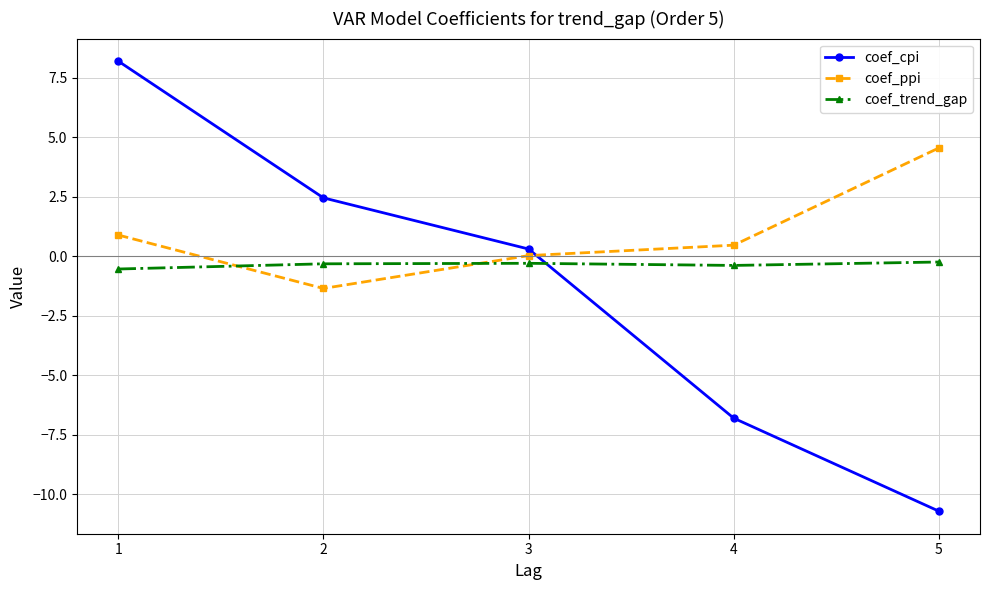

Count the number of data series in this chart.

3